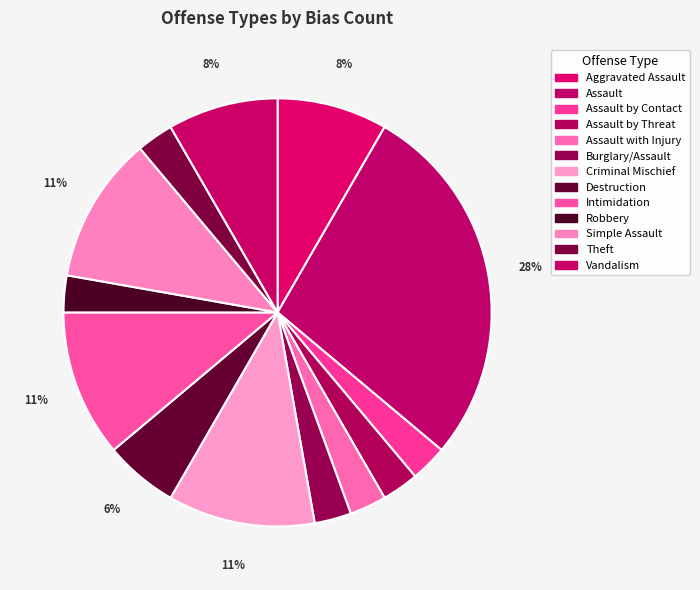

To the nearest percent, what is the combined percentage of Criminal Mischief and Destruction?

17%